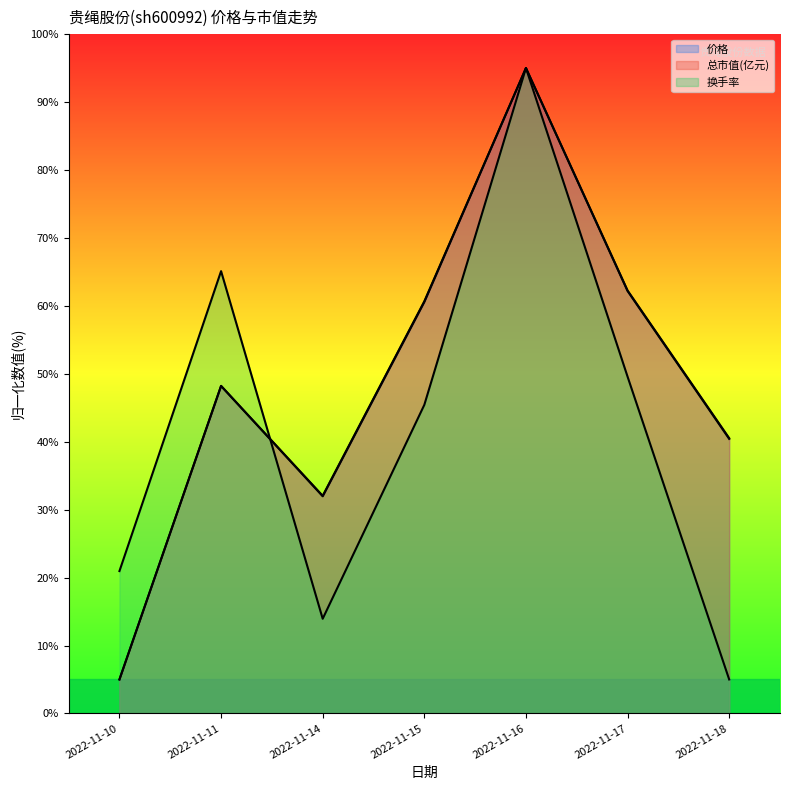

The value of 换手率 at 2022-11-10 is 21.0. True or false?

True